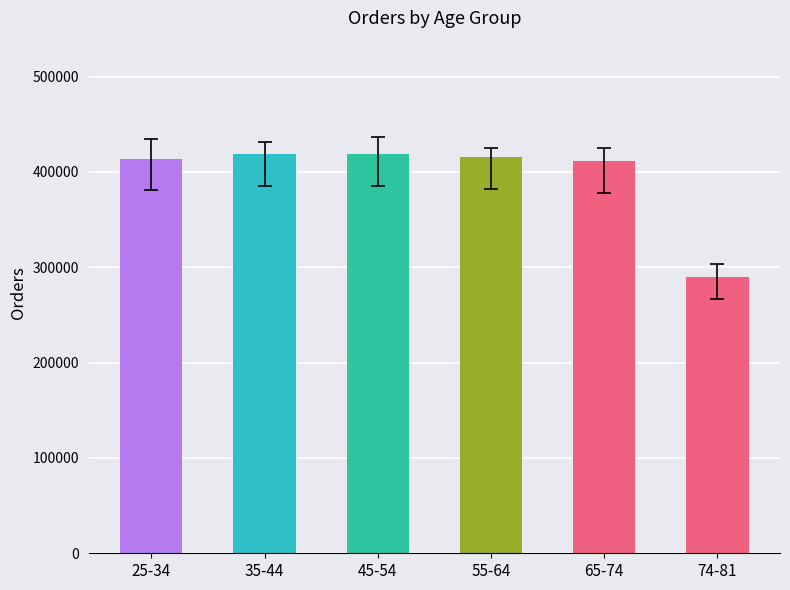

What is the label of the 2nd bar from the left?

35-44